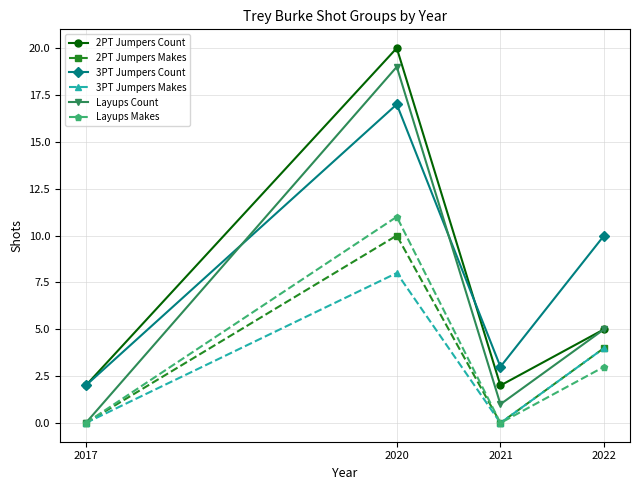

Where is the first local maximum for 3PT Jumpers Count?

2020